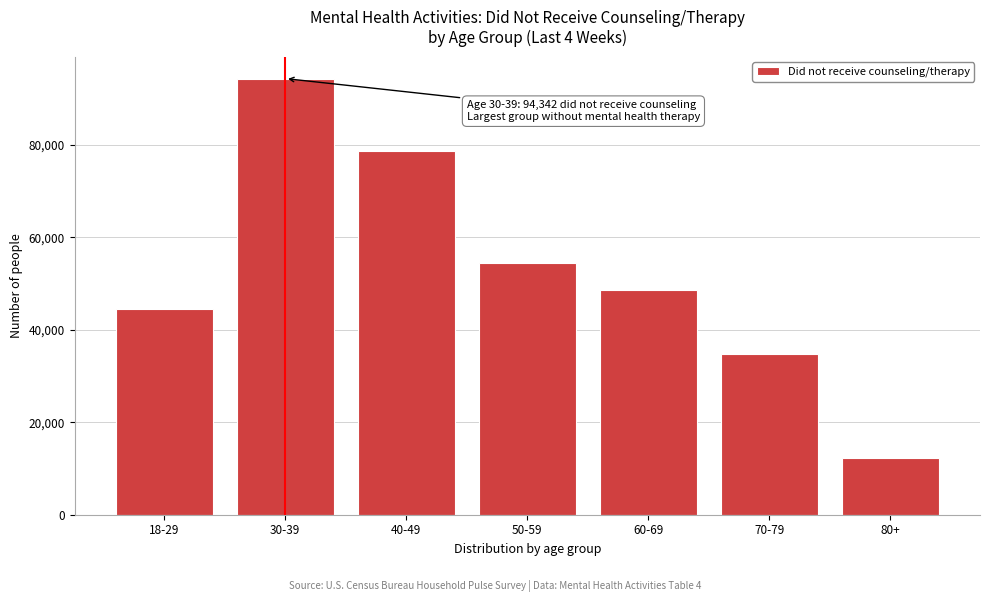

Reading left to right, transcribe all the data shown in this chart.

44486	94342	78749	54422	48641	34706	12302